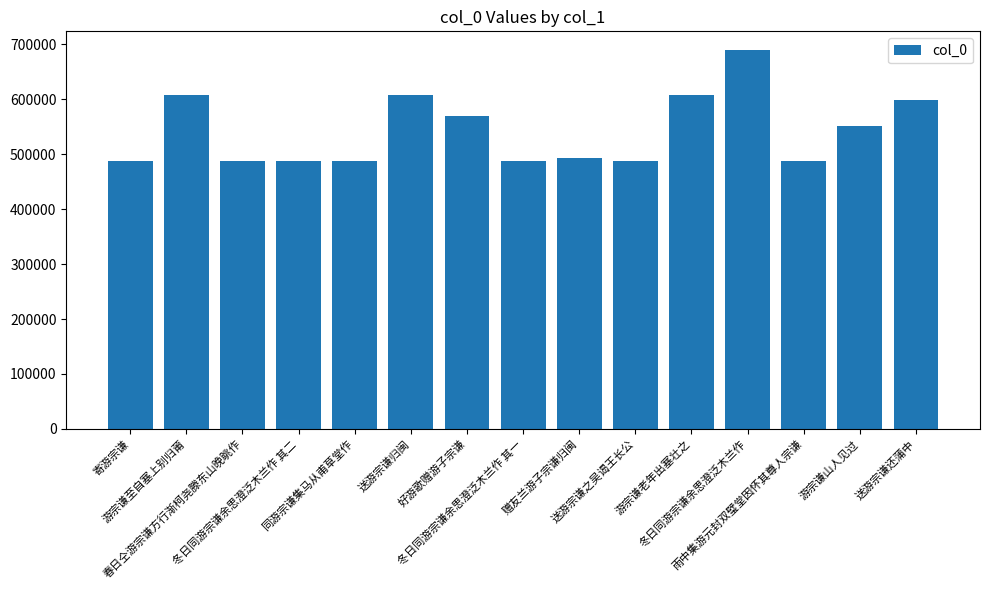

What is the ratio of the value at 游宗谦至自塞上别归莆 to the value at 赠友兰游子宗谦归闽?

1.2